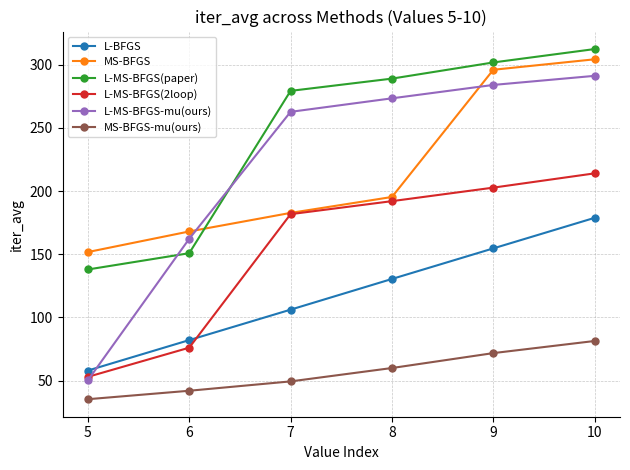

What is the maximum value shown in the chart?

312.4